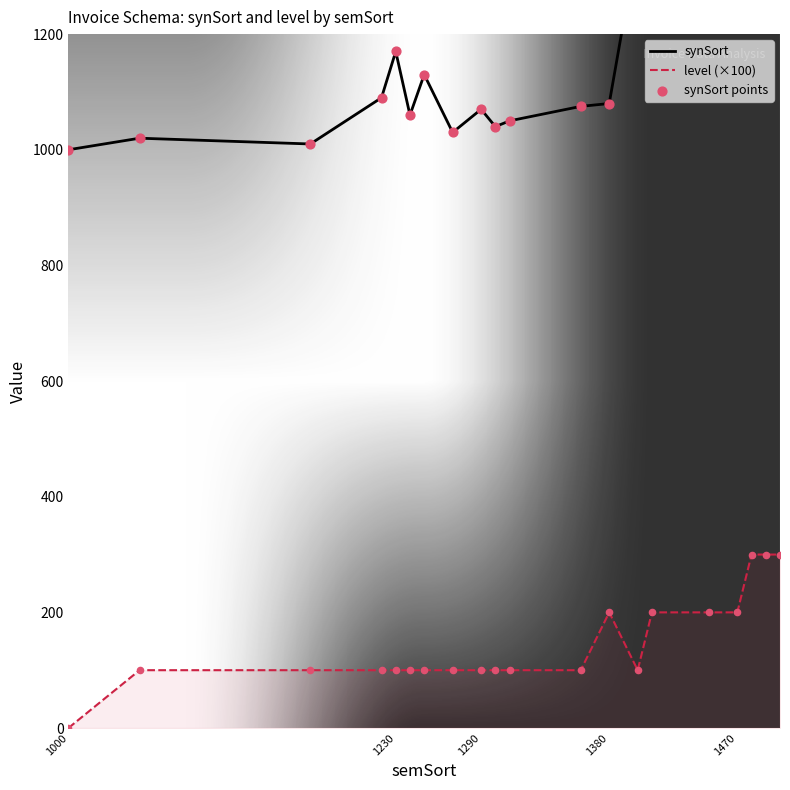

Which series contains the highest Y value?

synSort